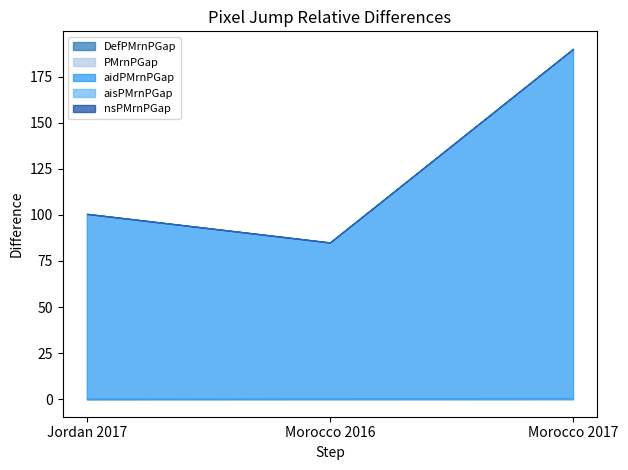

How many lines are shown in the chart?

5